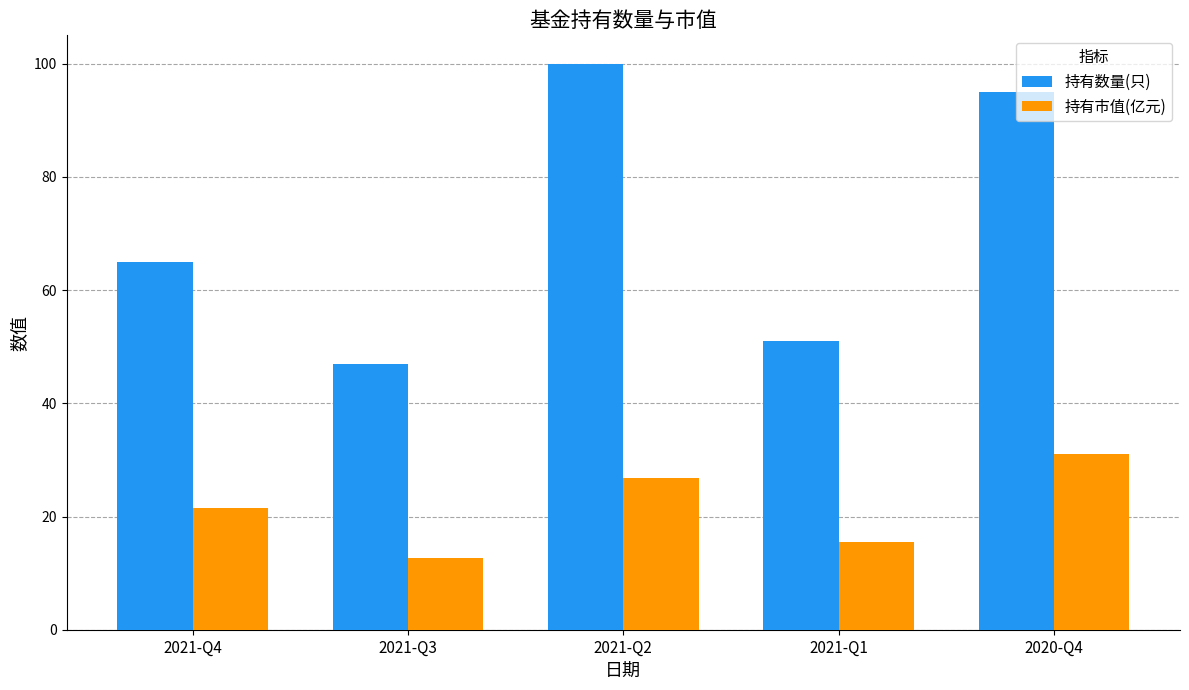

Is the value of 持有数量(只) at 2021-Q2 greater than the value of 持有市值(亿元) at 2021-Q3?

Yes